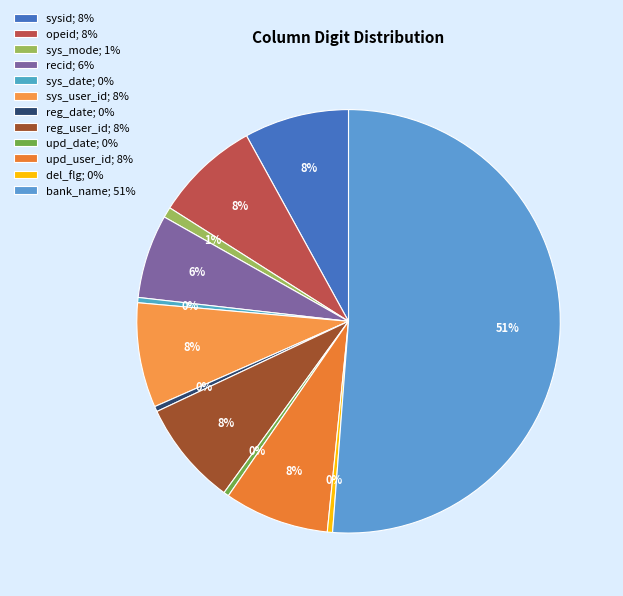

How many segments does this pie chart have?

12